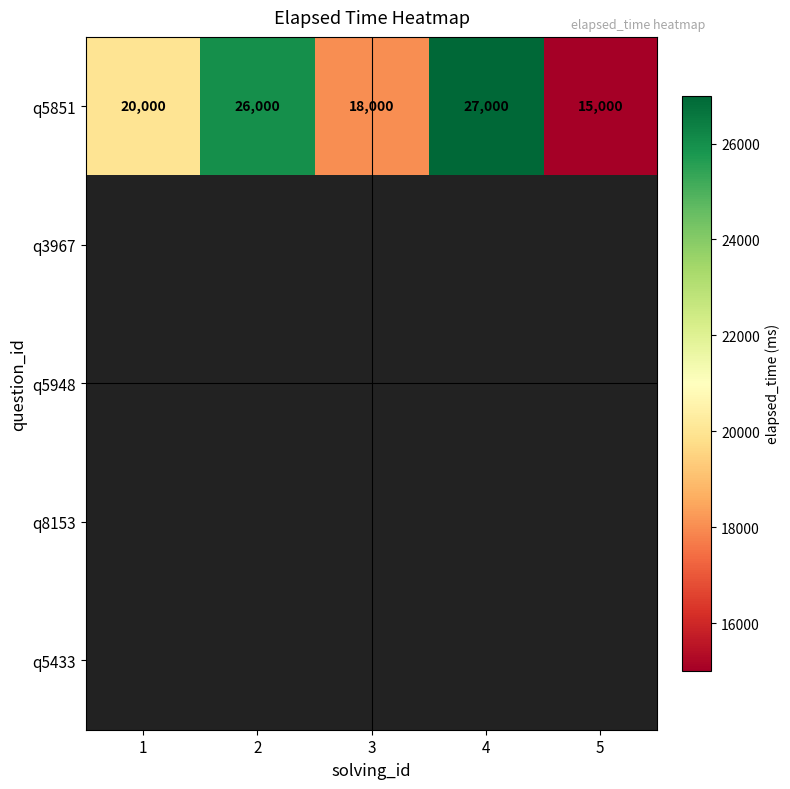

What is the minimum value for q5851?

15000